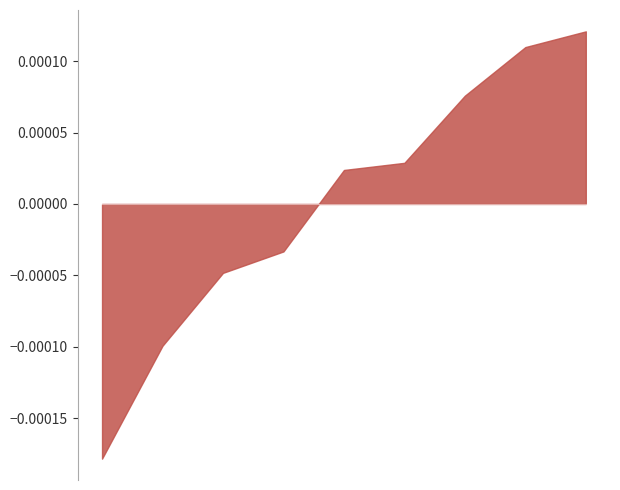

Does the chart have visible grid lines?

No